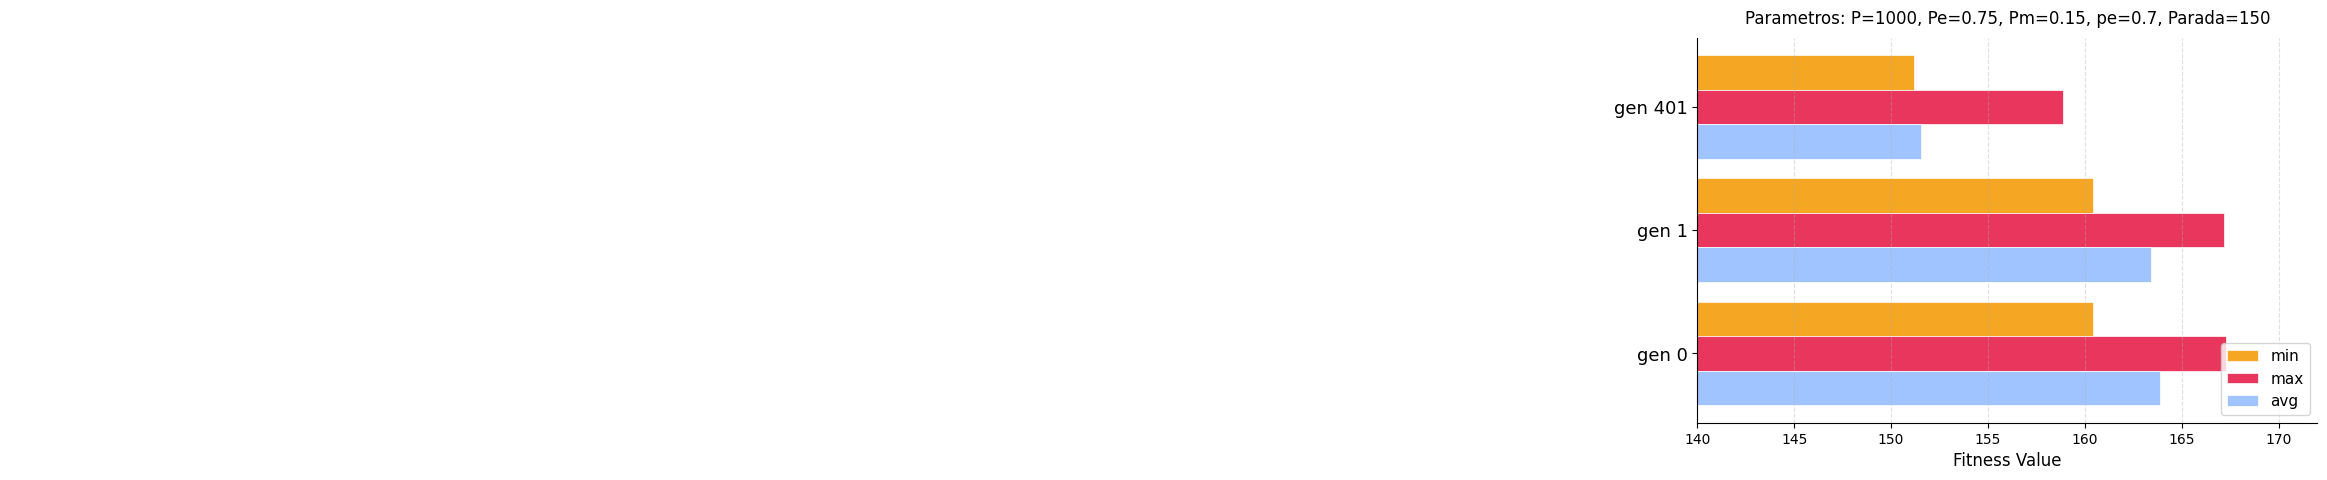

At which label is max closest to 163?

gen 401